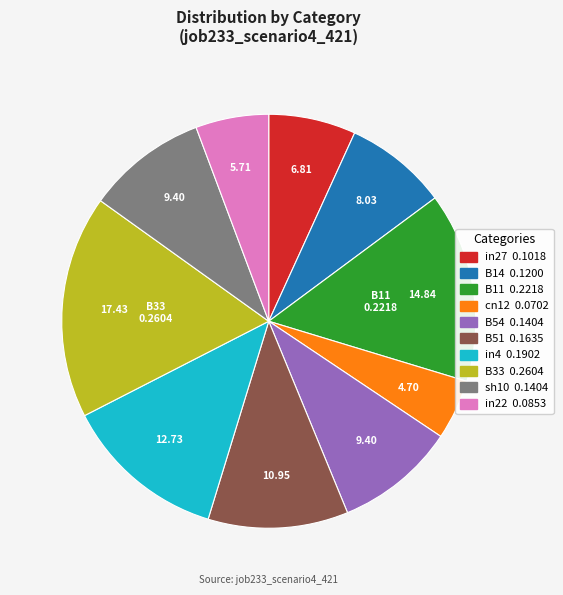

Between cn12 and sh10, which is larger?

sh10